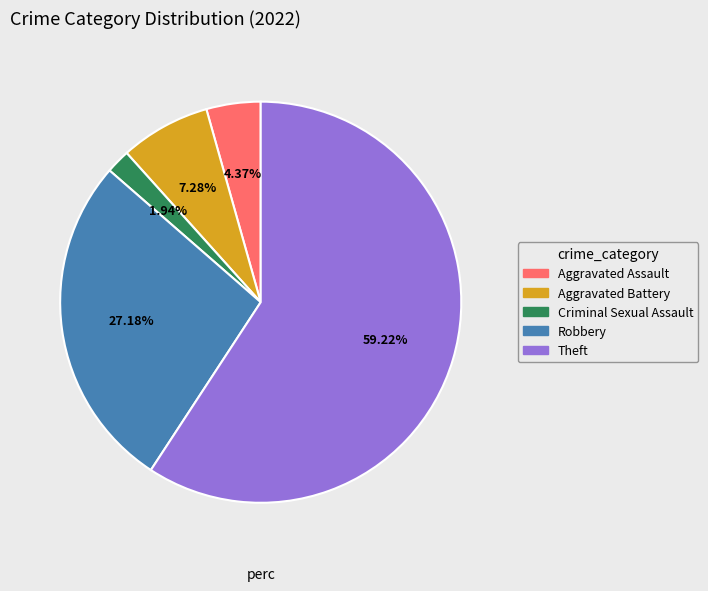

Does any single category account for the majority?

Yes